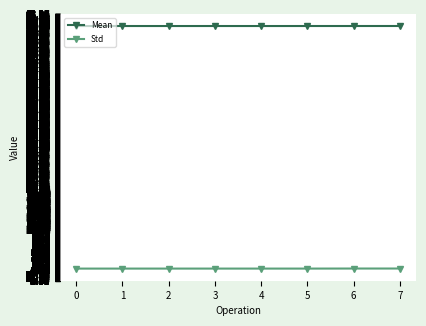

List the labels in order of Mean value, smallest first.

0, 4, 2, 3, 1, 5, 6, 7